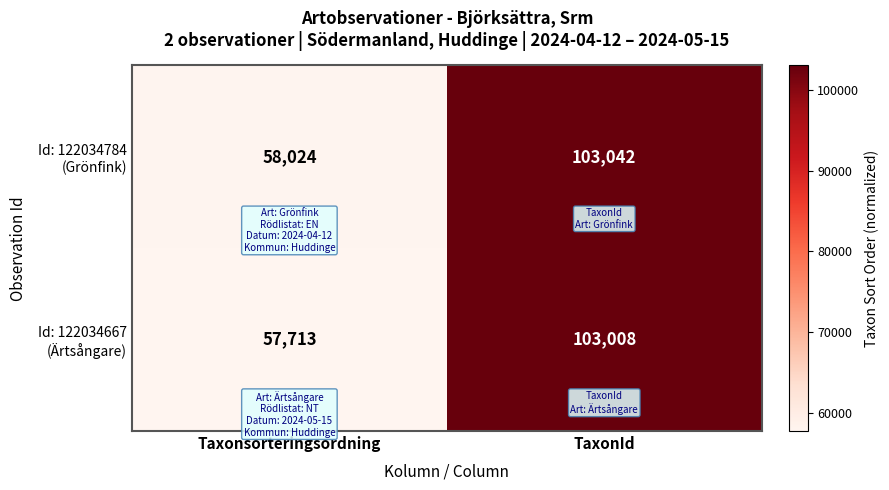

At how many categories does at least one series exceed 97476?

1